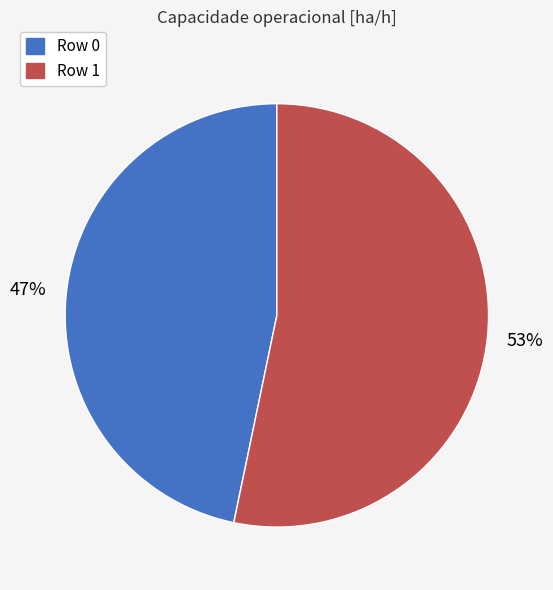

To the nearest percent, what is the average slice percentage?

50%